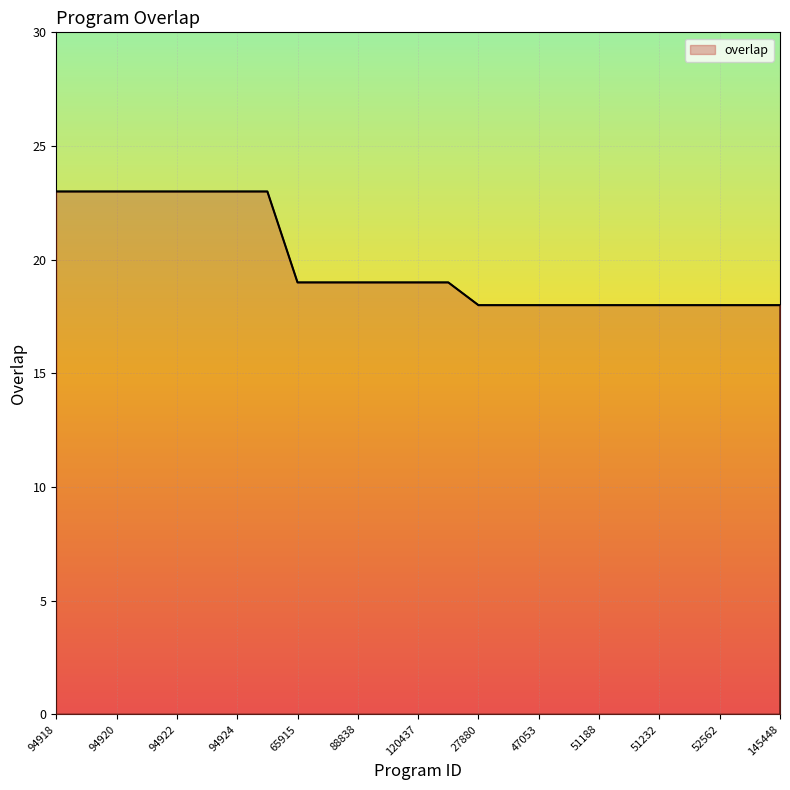

Reading left to right, extract all data points from this chart.

23	23	23	23	23	23	23	23	19	19	19	19	19	19	18	18	18	18	18	18	18	18	18	18	18